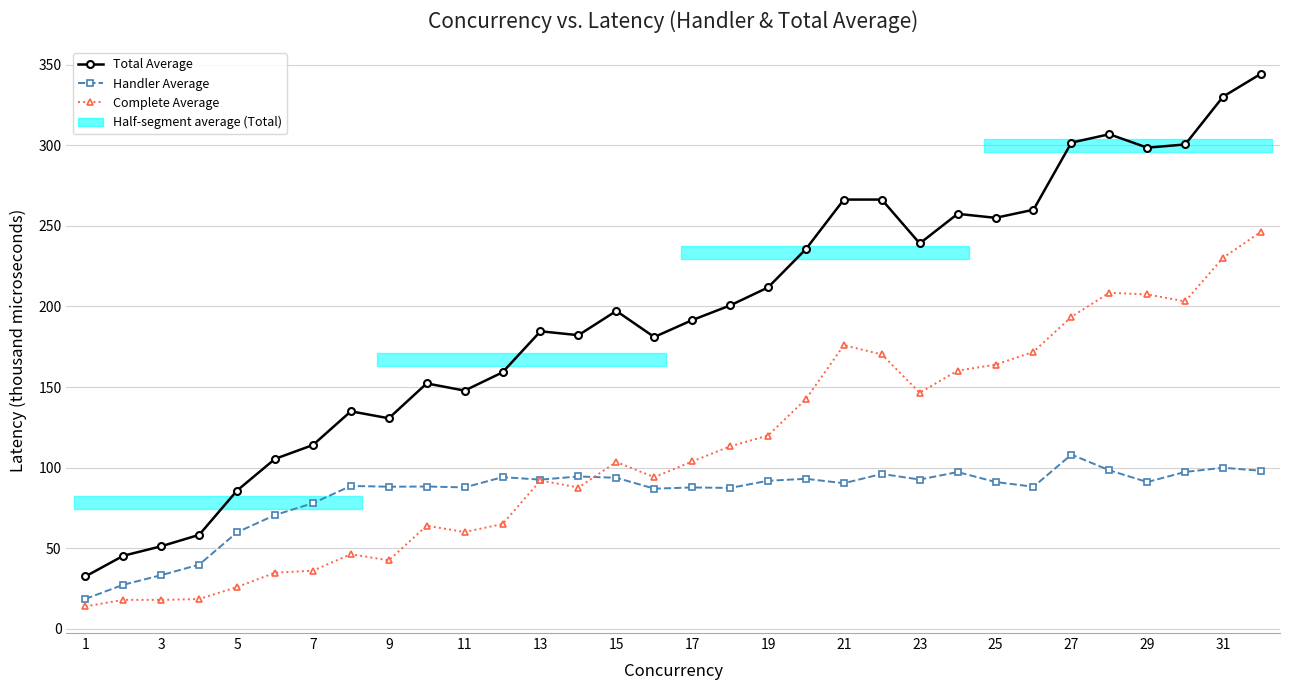

What is the value of the Handler Average point at the 11th from the left?

87.7